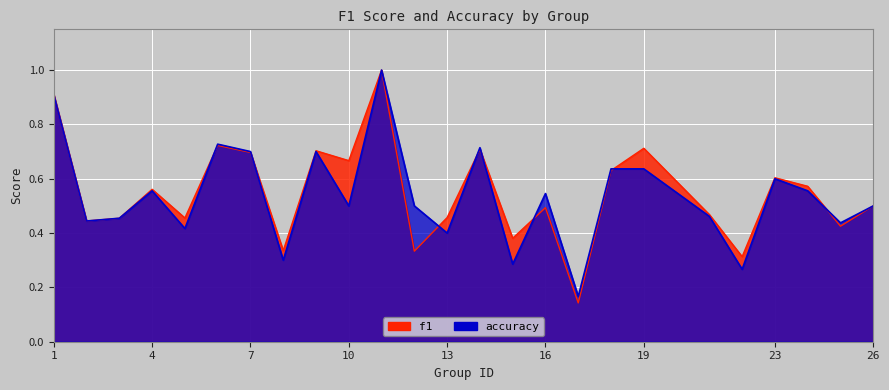

Reading left to right, extract all data points from this chart.

f1: 1=0.9	2=0.4	3=0.5	4=0.6	5=0.5	6=0.7	7=0.7	8=0.3	9=0.7	10=0.7	11=1.0	12=0.3	13=0.5	14=0.7	15=0.4	16=0.5	17=0.1	18=0.6	19=0.7	21=0.5	22=0.3	23=0.6	24=0.6	25=0.4	26=0.5
accuracy: 1=0.9	2=0.4	3=0.5	4=0.6	5=0.4	6=0.7	7=0.7	8=0.3	9=0.7	10=0.5	11=1.0	12=0.5	13=0.4	14=0.7	15=0.3	16=0.5	17=0.2	18=0.6	19=0.6	21=0.5	22=0.3	23=0.6	24=0.6	25=0.4	26=0.5